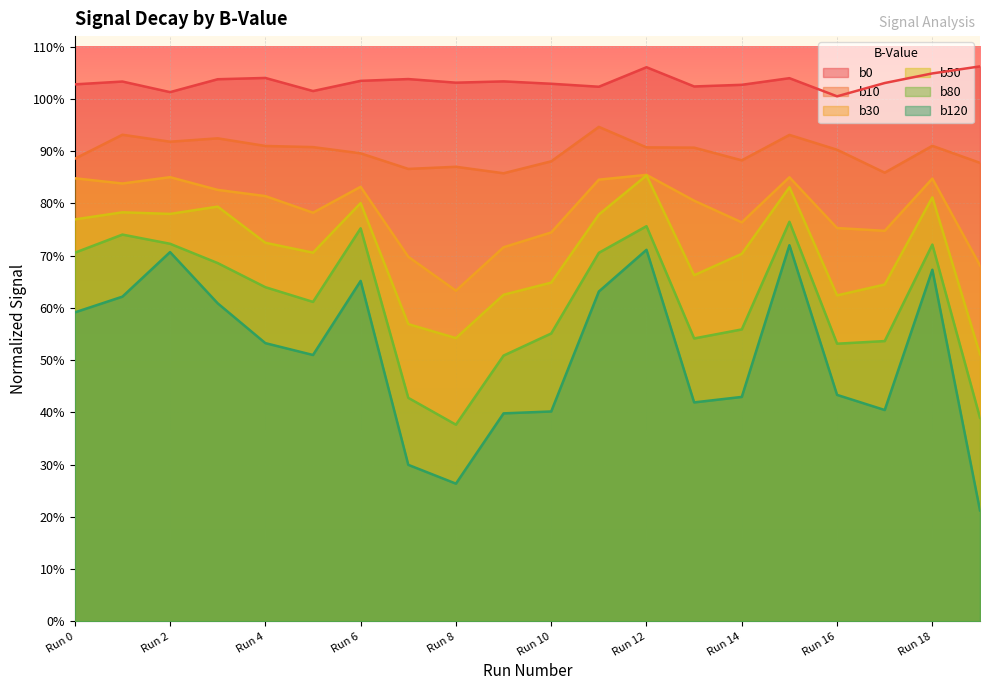

Where is the first local minimum for b30?

Run 1